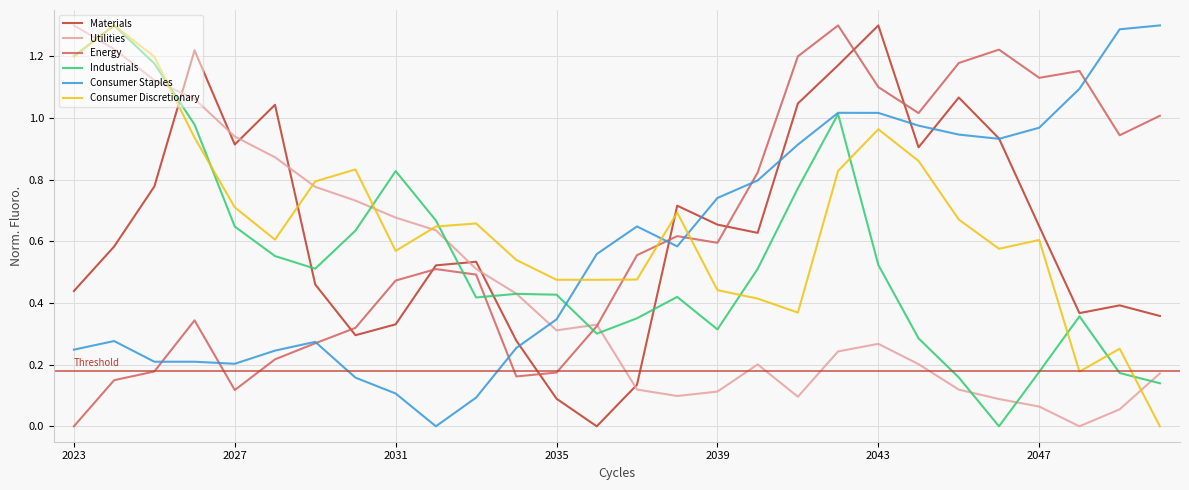

How many intersections are there between Energy and Consumer Discretionary?

3